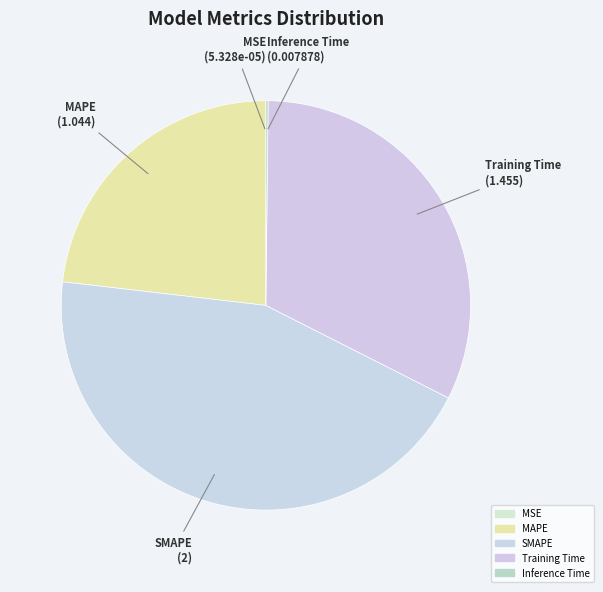

Which has a higher value, Inference Time or Training Time?

Training Time